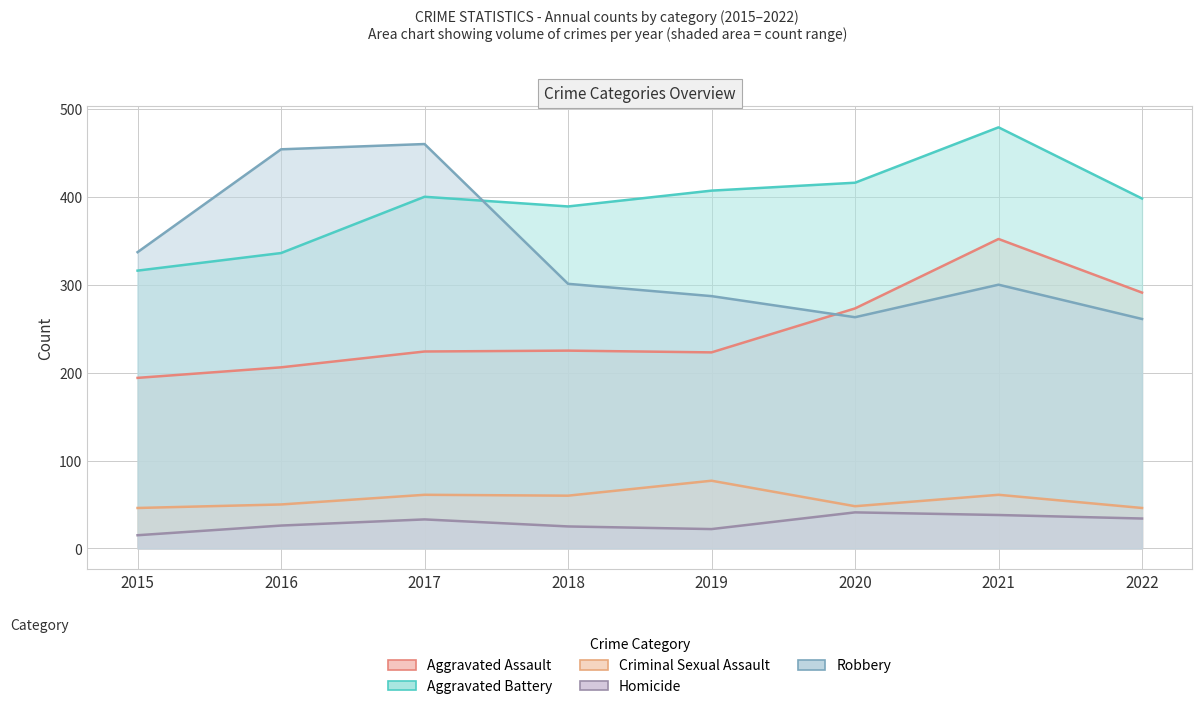

How many interior local peaks does the Aggravated Assault series have?

2